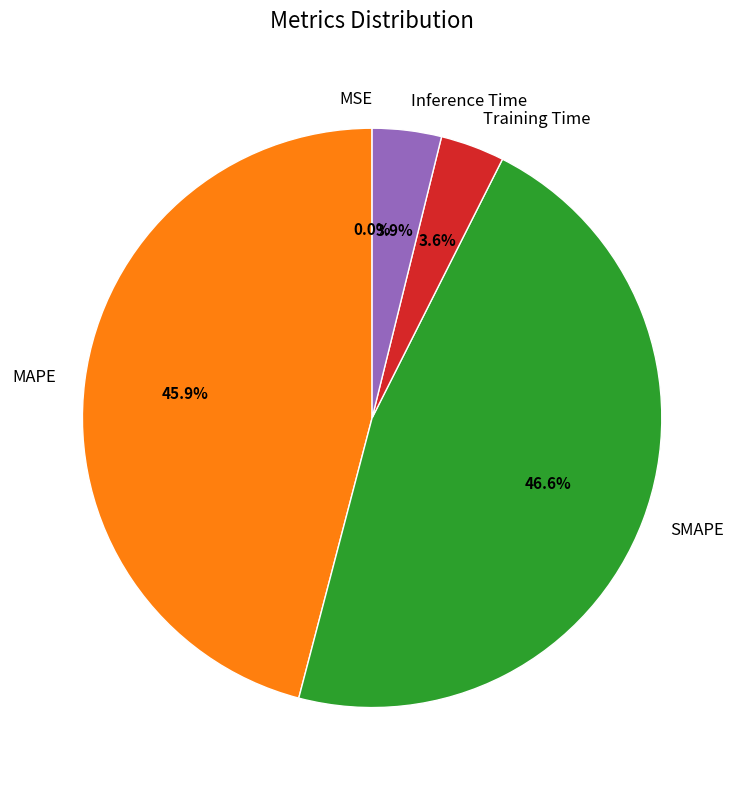

To the nearest percent, what is the combined percentage of MAPE and Inference Time?

50%